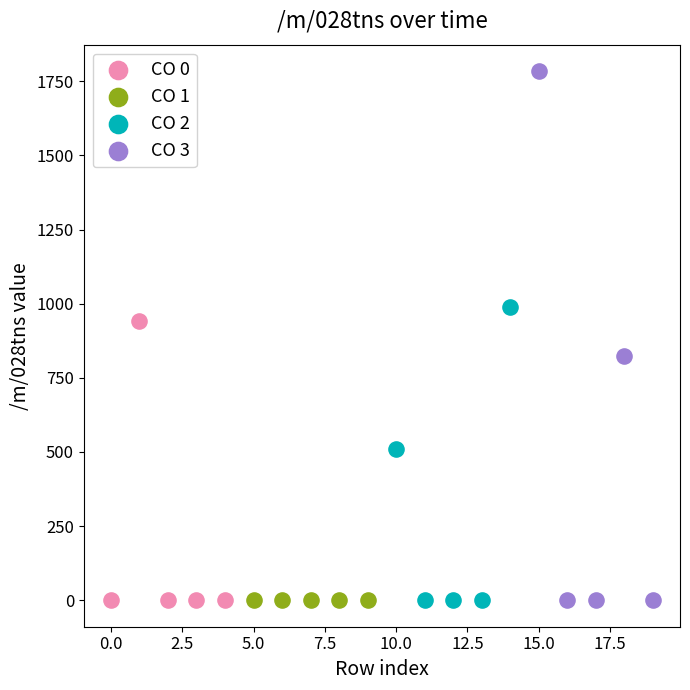

Which series contains the highest Y value?

CO 3